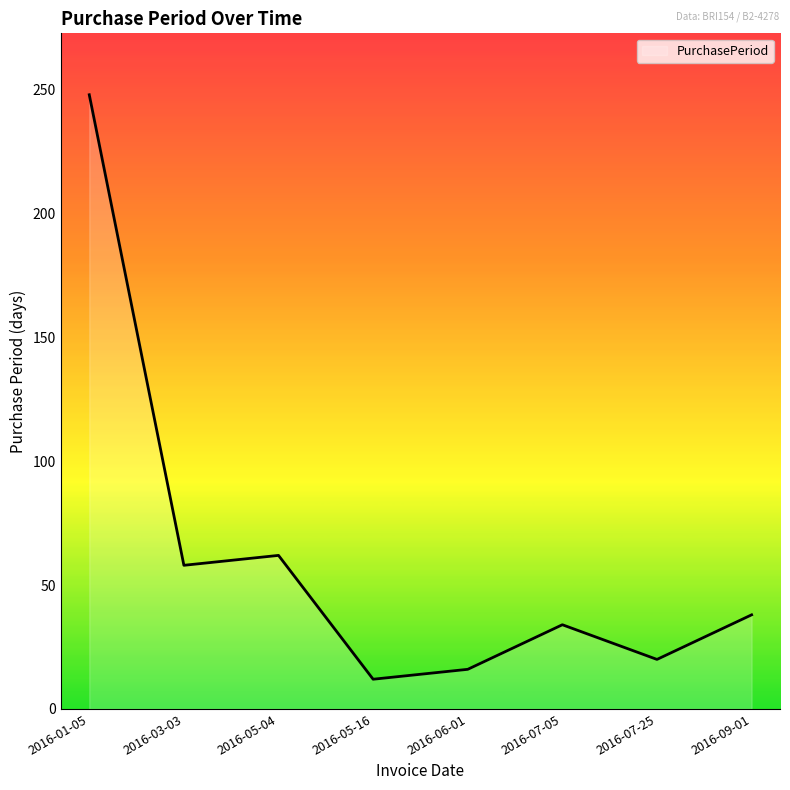

What is the ratio of the value at 2016-07-25 to the value at 2016-05-16?

1.7